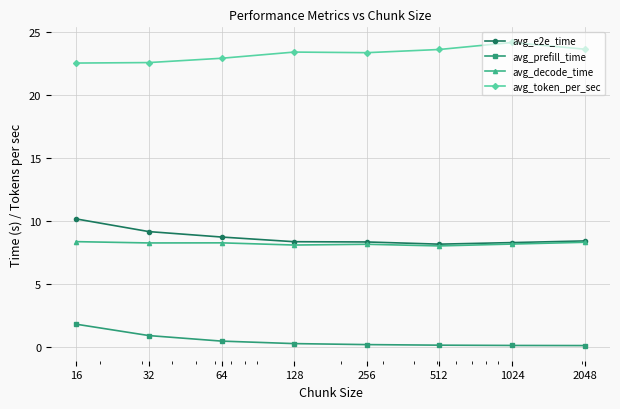

Which series has the largest total across all categories?

avg_token_per_sec